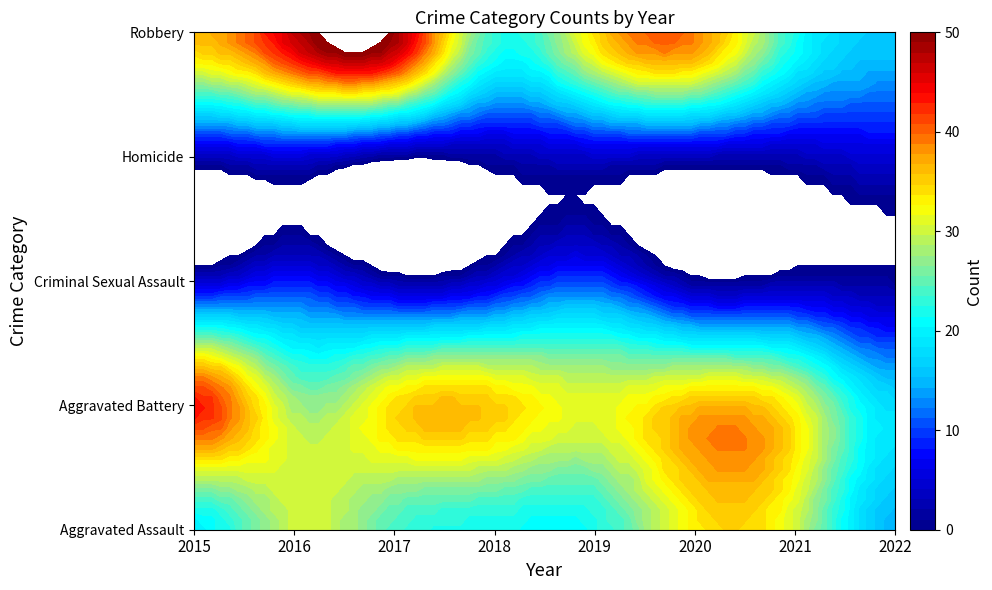

List the series in order of their peak value, highest first.

Robbery, Aggravated Battery, Aggravated Assault, Criminal Sexual Assault, Homicide